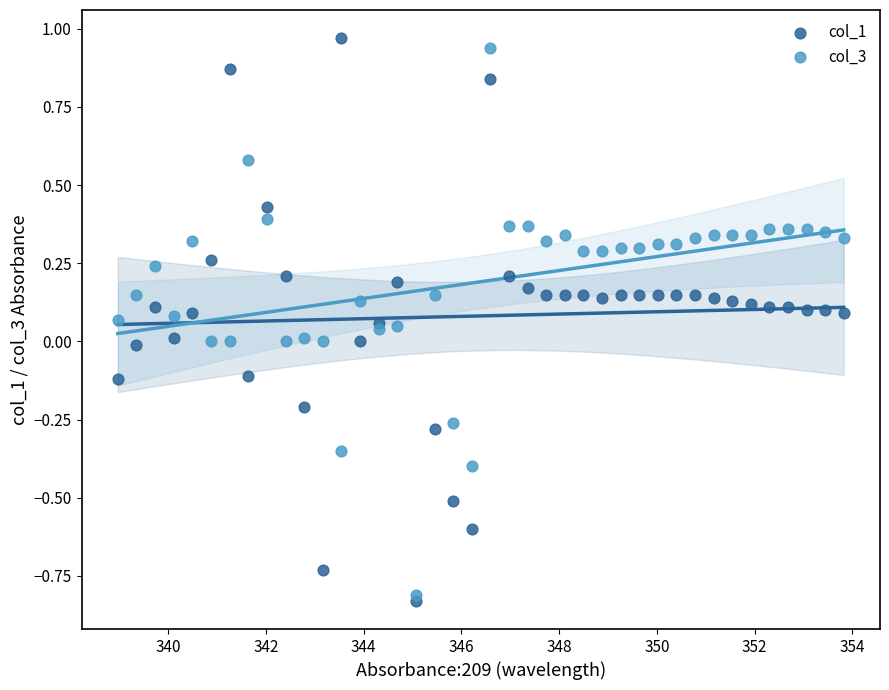

Across all data points, what is the range of X values (max minus min)?

14.9